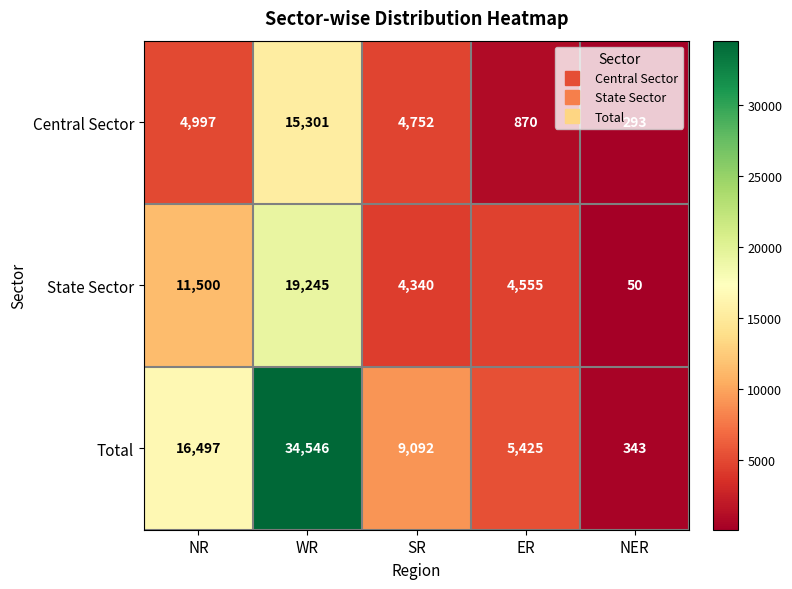

List the series in order of their overall mean, lowest first.

Central Sector, State Sector, Total